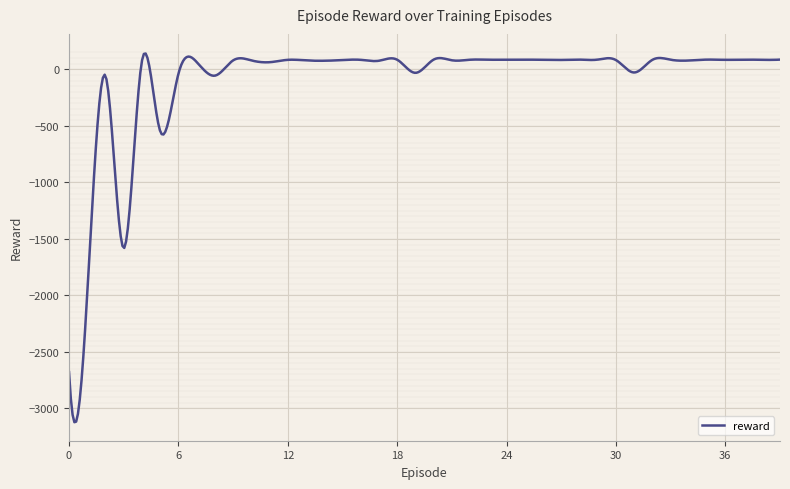

What is the difference between the maximum and minimum values?

3262.3